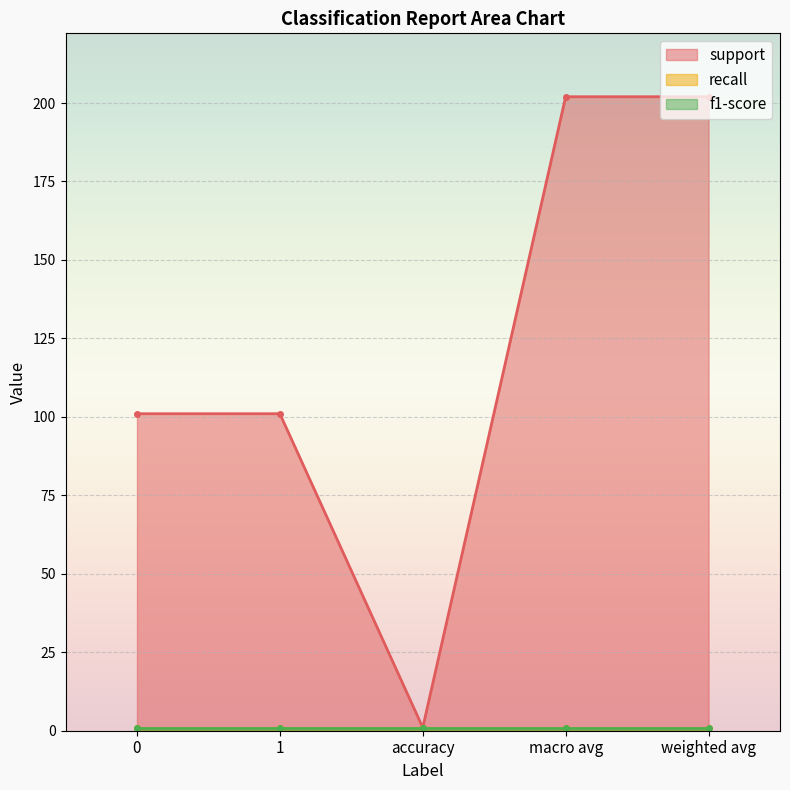

What is the average value of the recall series?

1